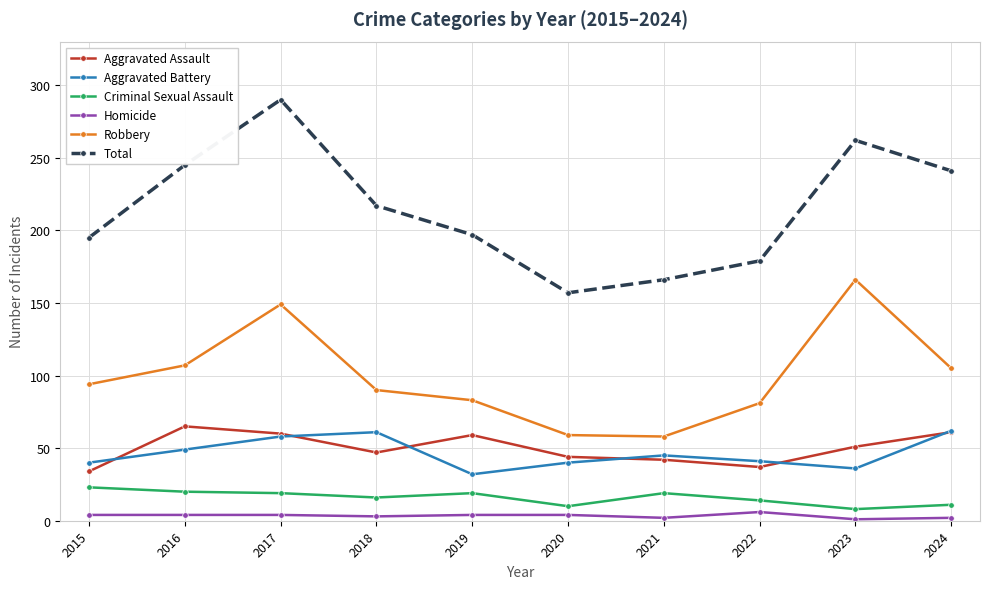

True or false: Aggravated Battery has a value of 52 at 2023.

False